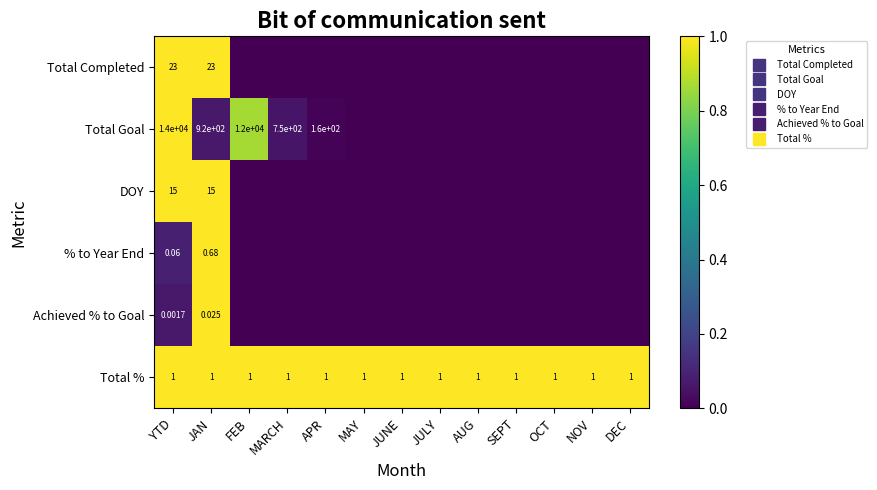

The value of Total Completed at SEPT is 0.0. True or false?

True